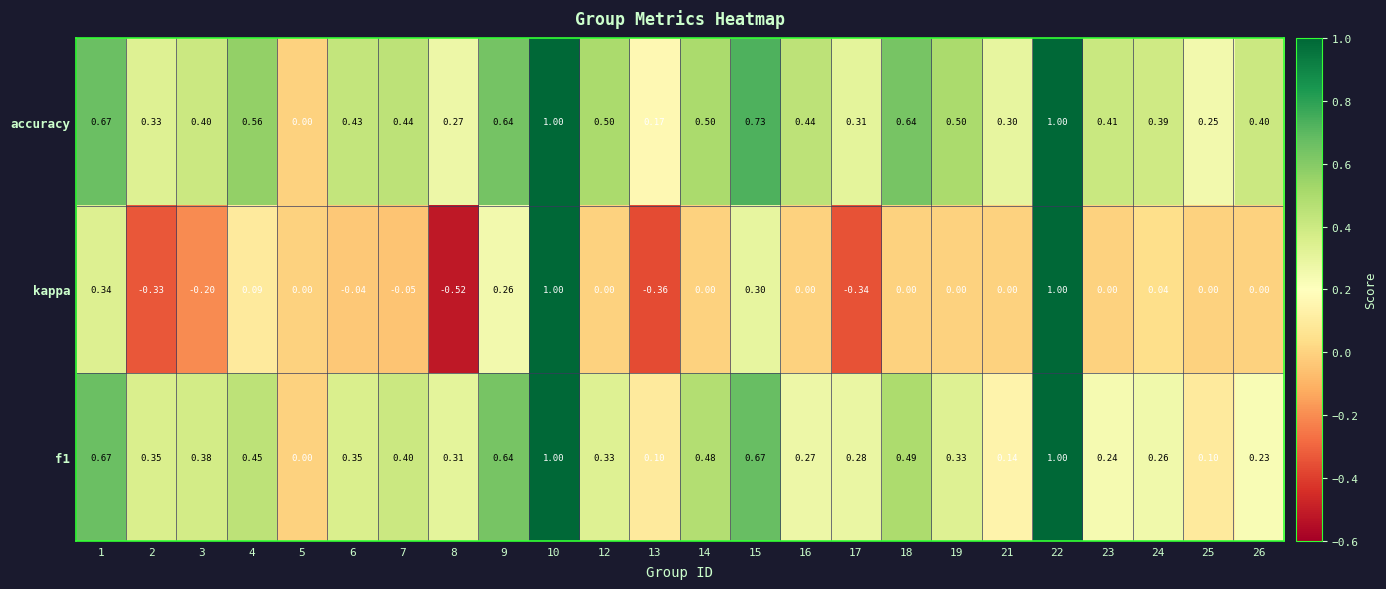

At 23, list the series in order from smallest to largest.

kappa, f1, accuracy